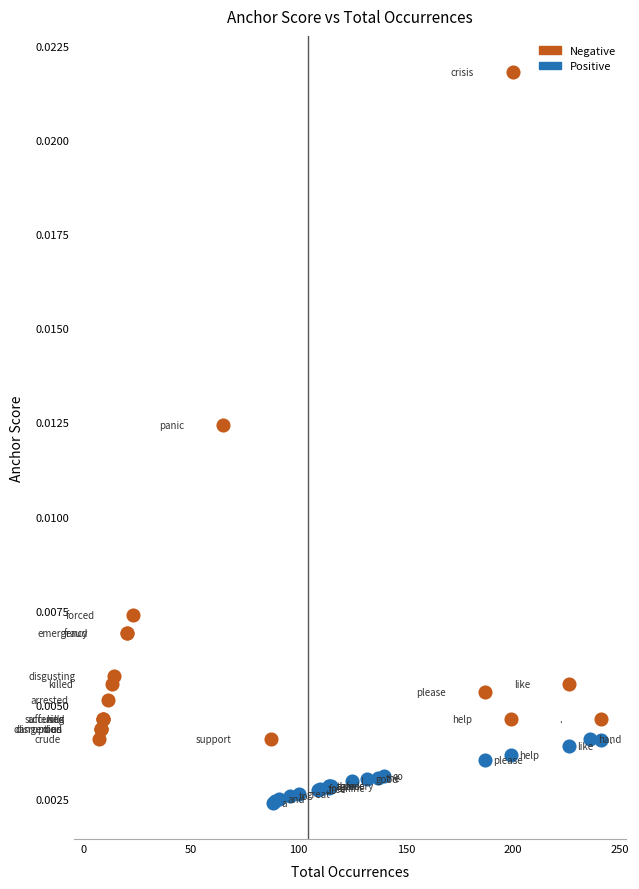

Which series contains the highest Y value?

Negative